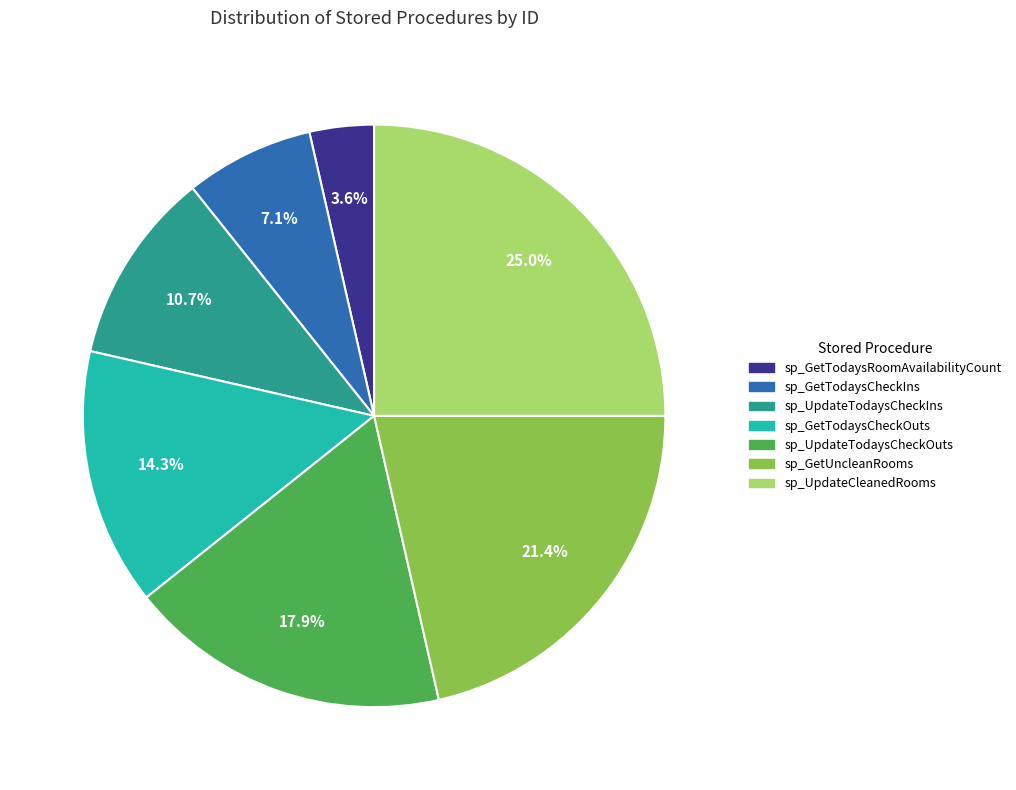

Rank the categories by value from lowest to highest.

sp_GetTodaysRoomAvailabilityCount, sp_GetTodaysCheckIns, sp_UpdateTodaysCheckIns, sp_GetTodaysCheckOuts, sp_UpdateTodaysCheckOuts, sp_GetUncleanRooms, sp_UpdateCleanedRooms